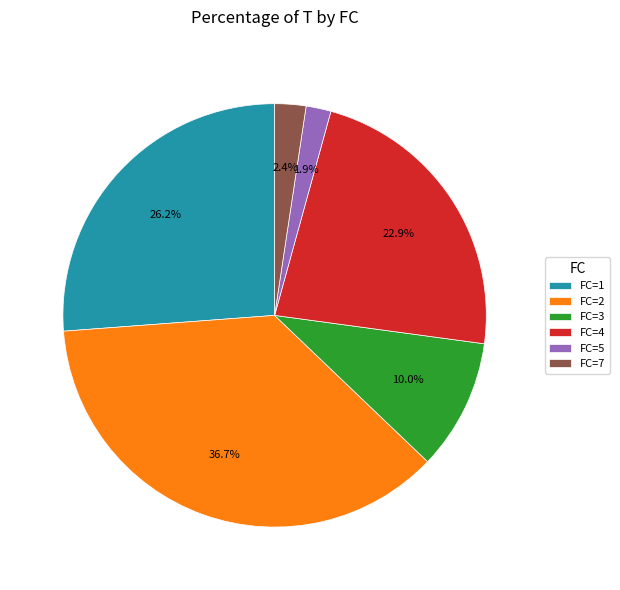

What is the largest slice in the pie chart?

FC=2